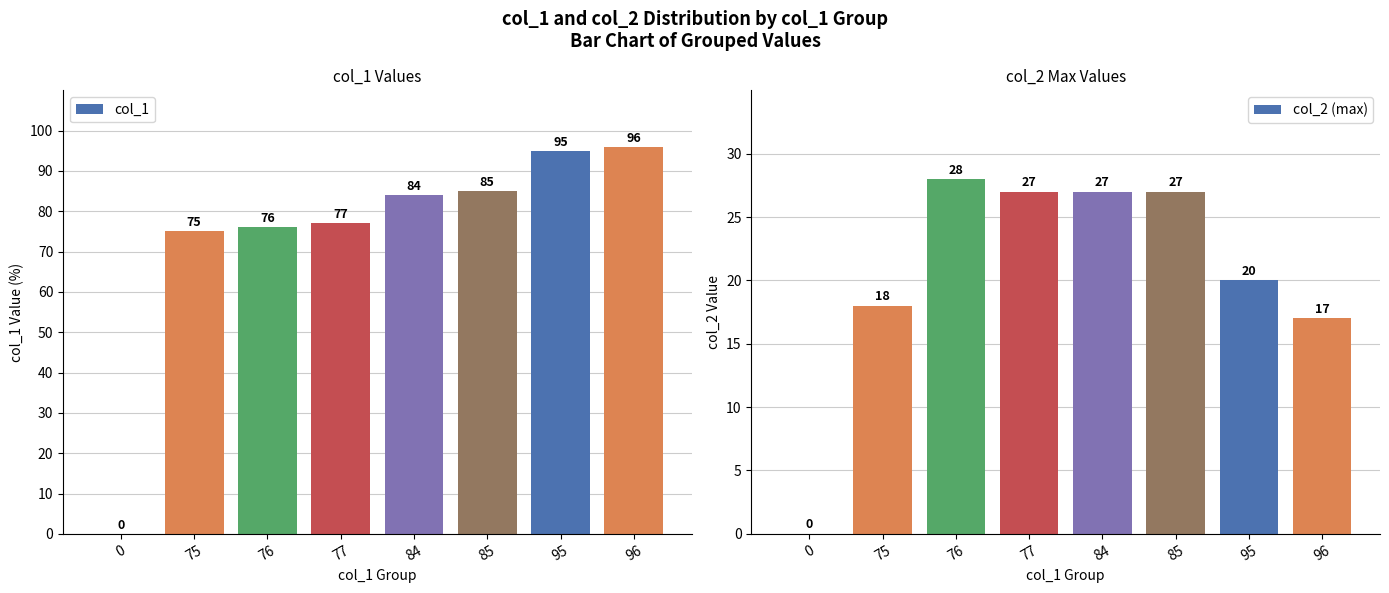

Reading left to right, extract all data points from this chart.

col_1: 0	75	76	77	84	85	95	96
col_2 (max): 0	18	28	27	27	27	20	17